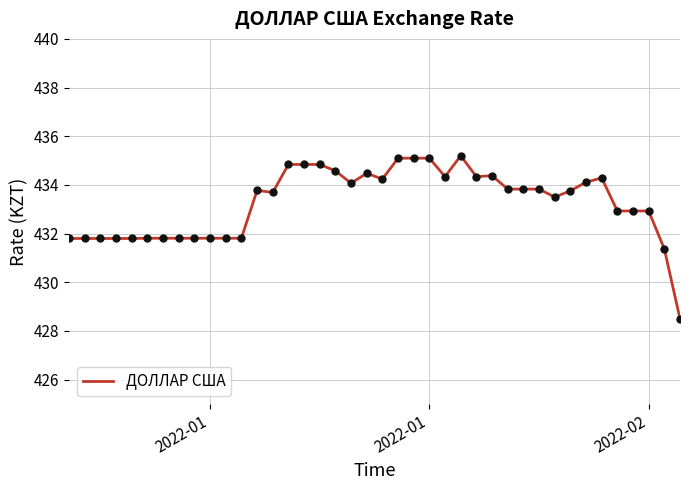

What is the greatest value displayed?

435.2